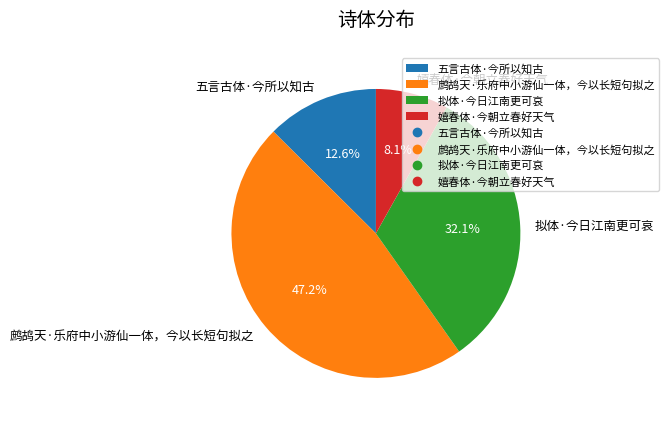

Is there a majority slice in this chart?

No